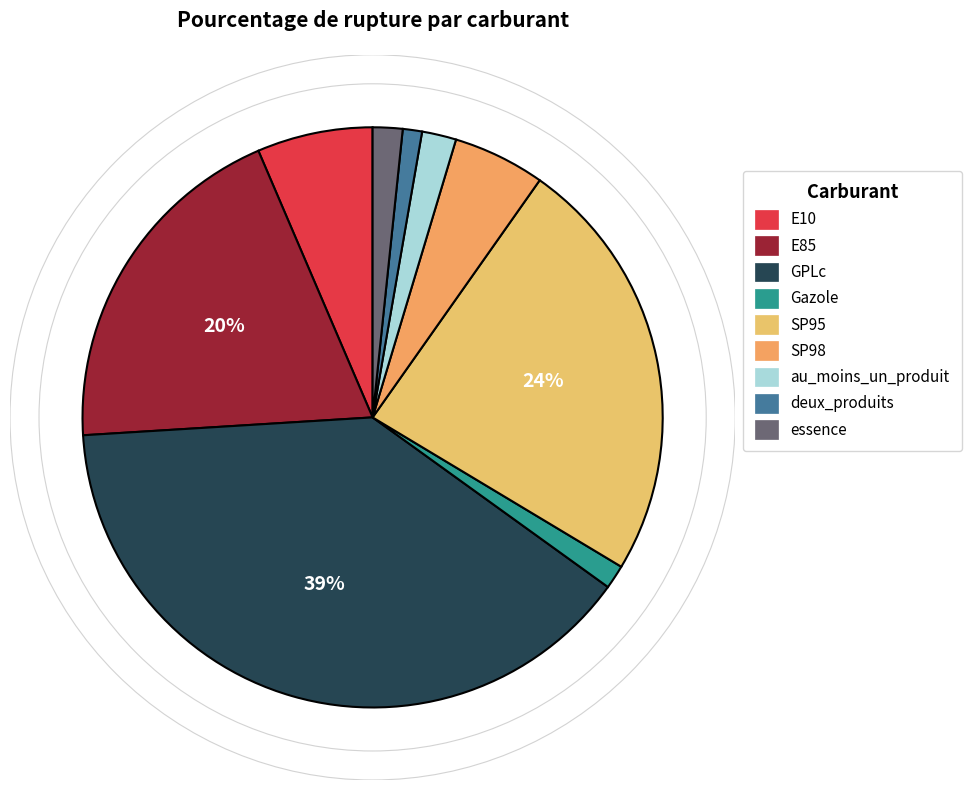

Count the number of slices in the pie.

9